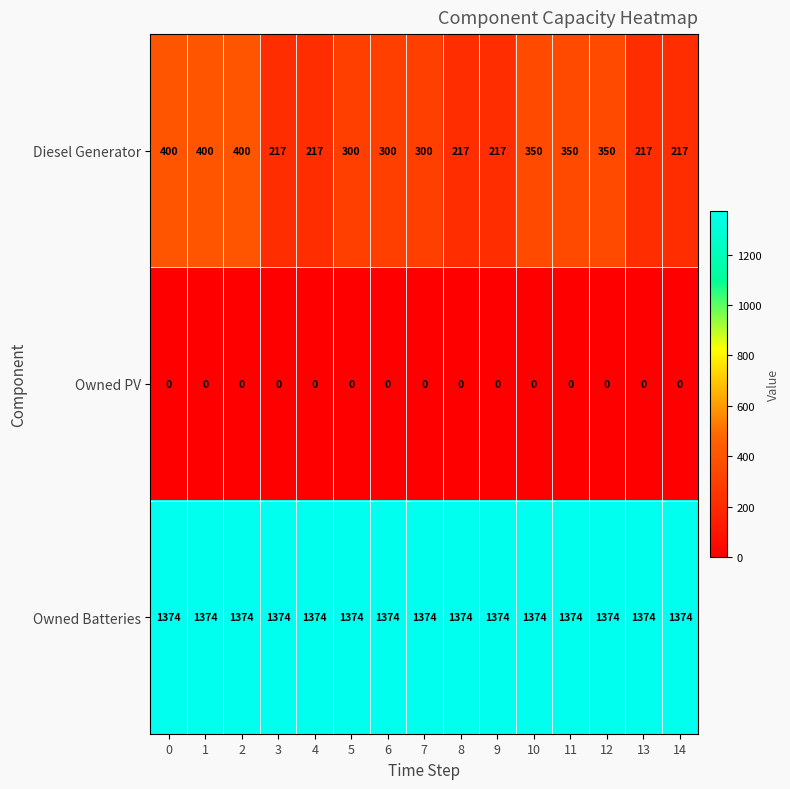

What is the maximum value shown in the chart?

1374